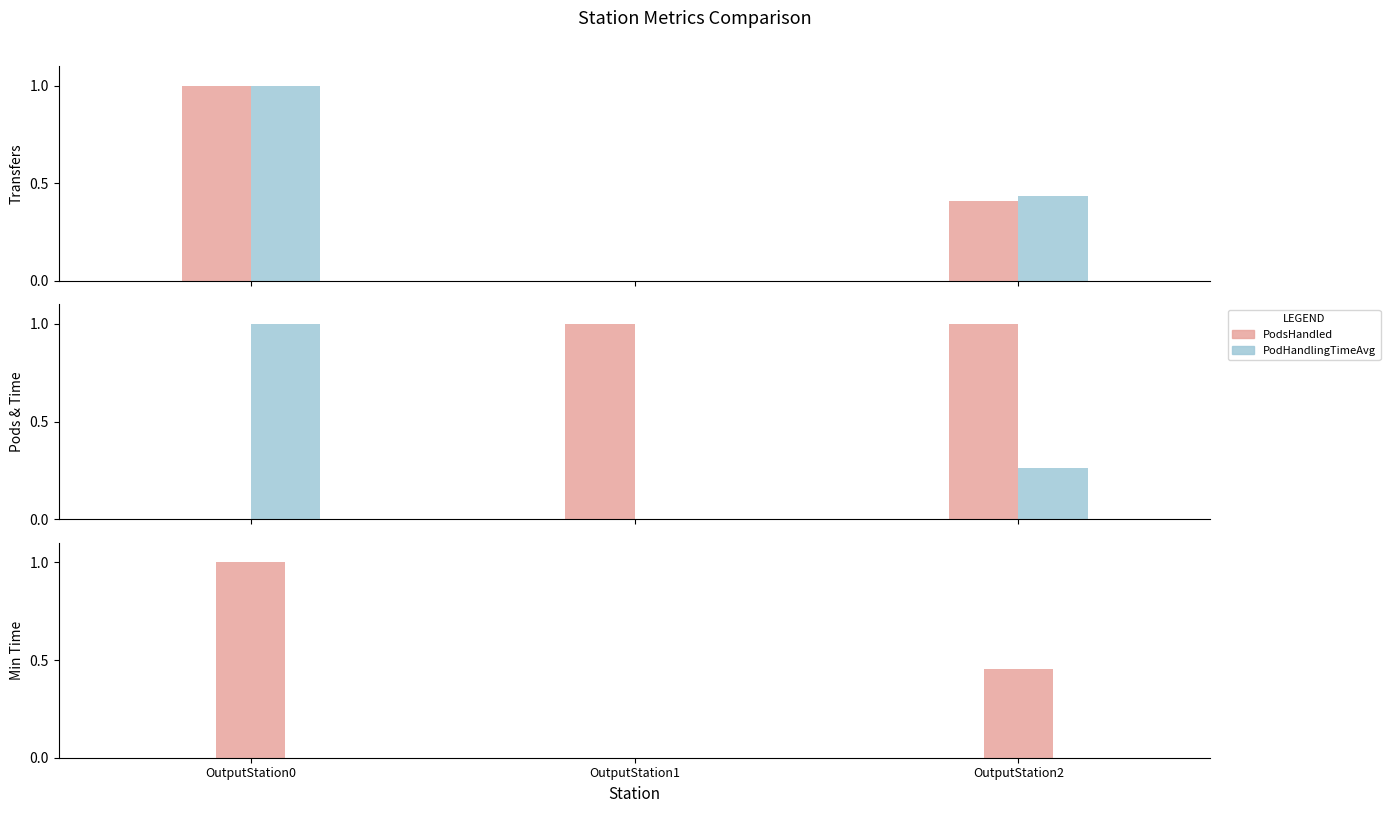

What is the approximate value of Transfers at OutputStation0?

1.0